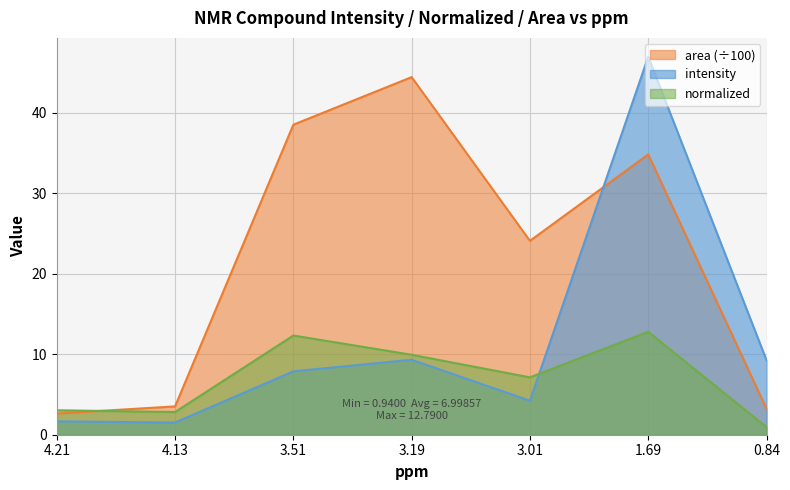

What is the highest value of the intensity series?

47.0